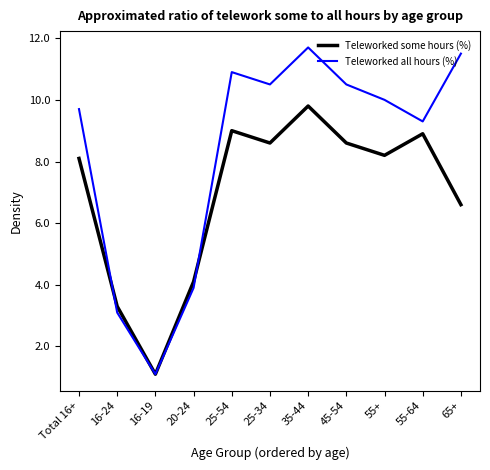

What is the average value of the Teleworked some hours (%) series?

6.9